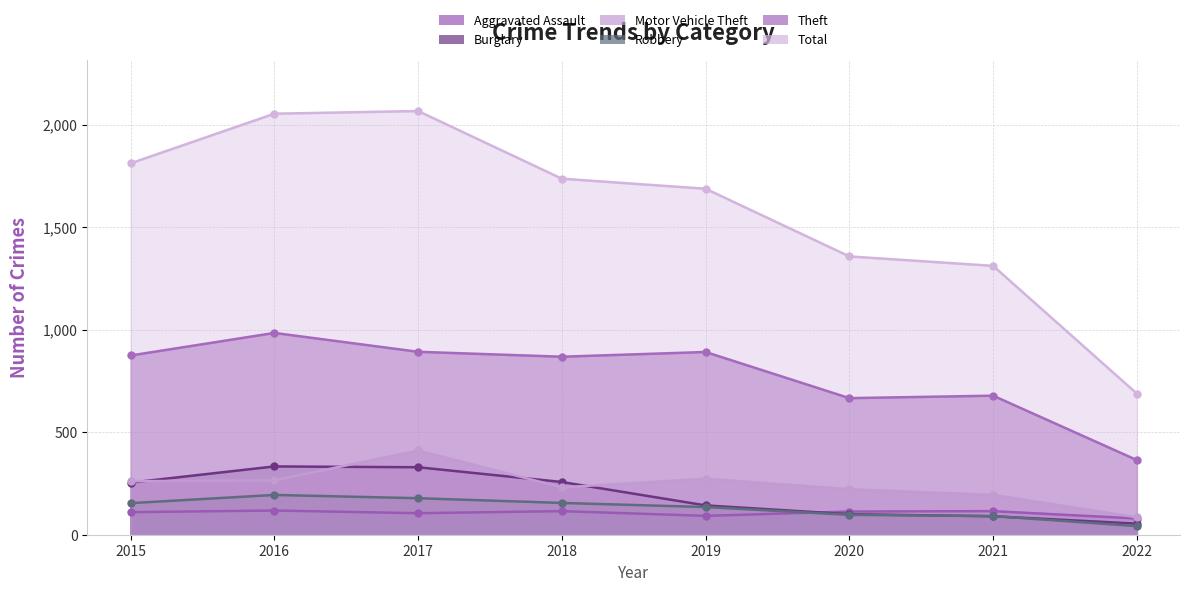

What is the highest value of the Burglary series?

333